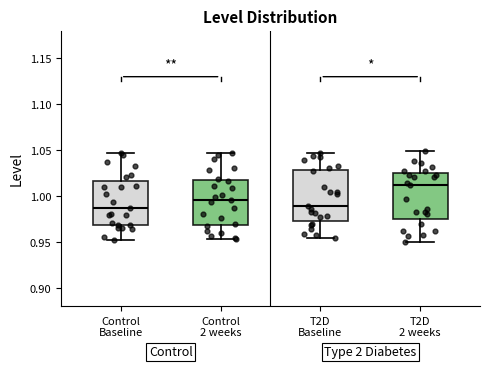

Reading left to right, read every box against the y-axis: the position of its median line, the range the box covers, and the ends of its whiskers. The values are not printed on the chart, so give them approximately, as read against the axis.

Control Baseline: median 0.985, box 0.970 to 1.015, whiskers 0.950 to 1.045
Control 2 weeks: median 0.995, box 0.970 to 1.015, whiskers 0.955 to 1.045
T2D Baseline: median 0.990, box 0.975 to 1.030, whiskers 0.955 to 1.045
T2D 2 weeks: median 1.010, box 0.975 to 1.025, whiskers 0.950 to 1.050